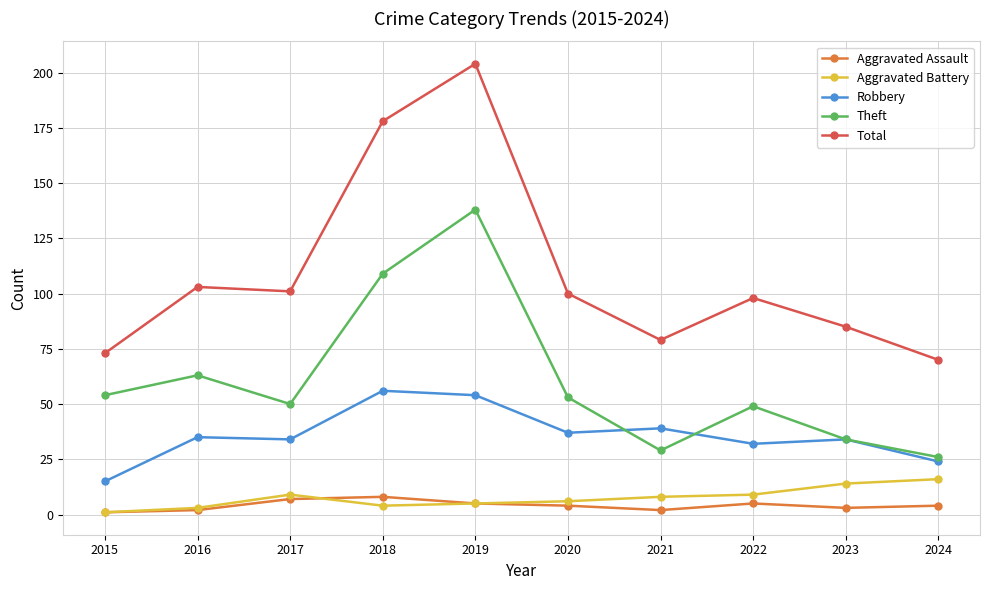

True or false: Aggravated Assault has more than 1 points higher than both neighbors.

True